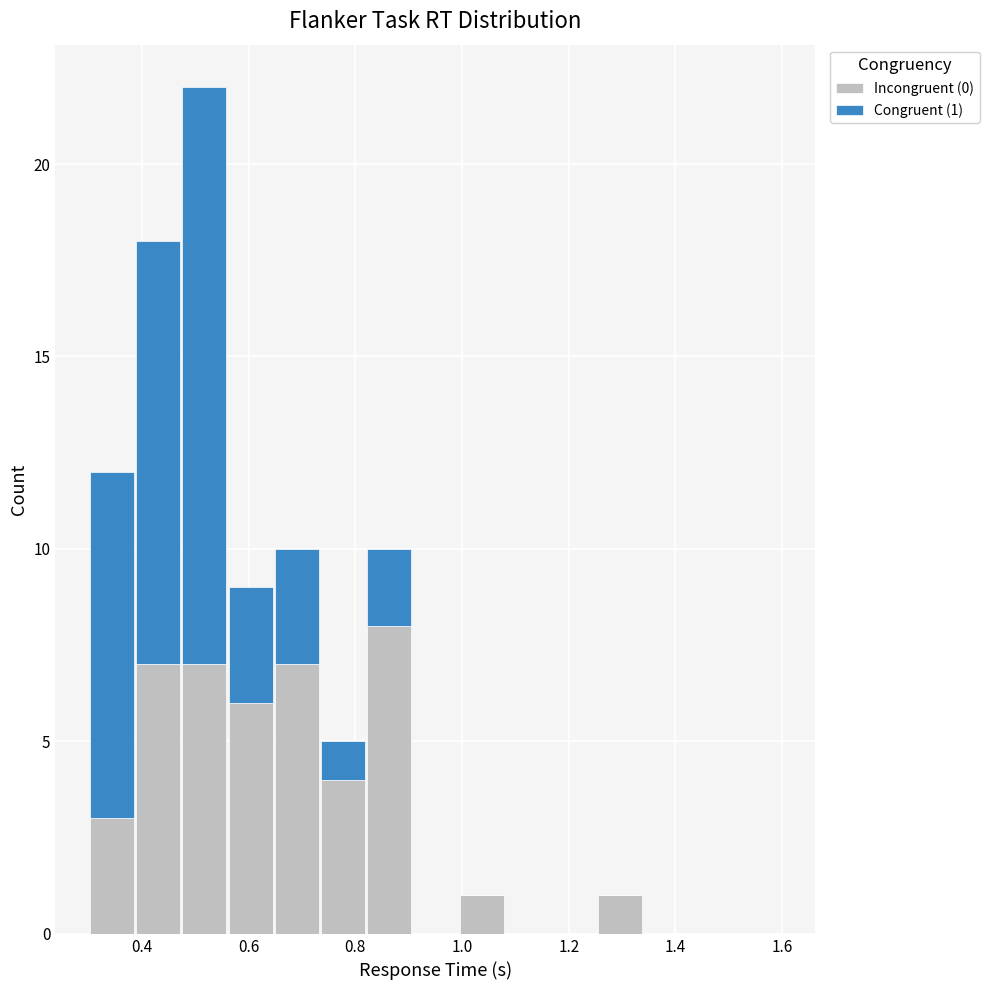

Which range on the x-axis has the tallest stacked bar (by total height)?

0.48 to 0.56